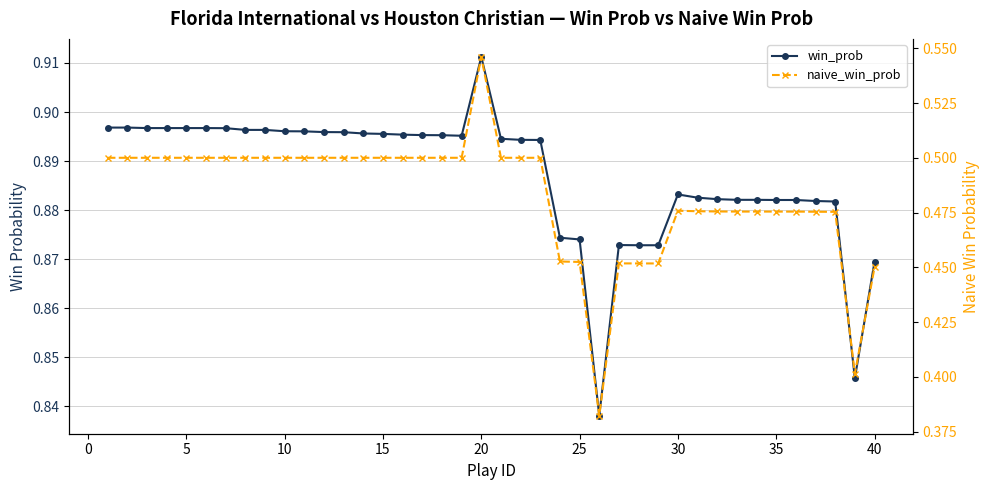

Count the win_prob values in the range 0 to 1.

40